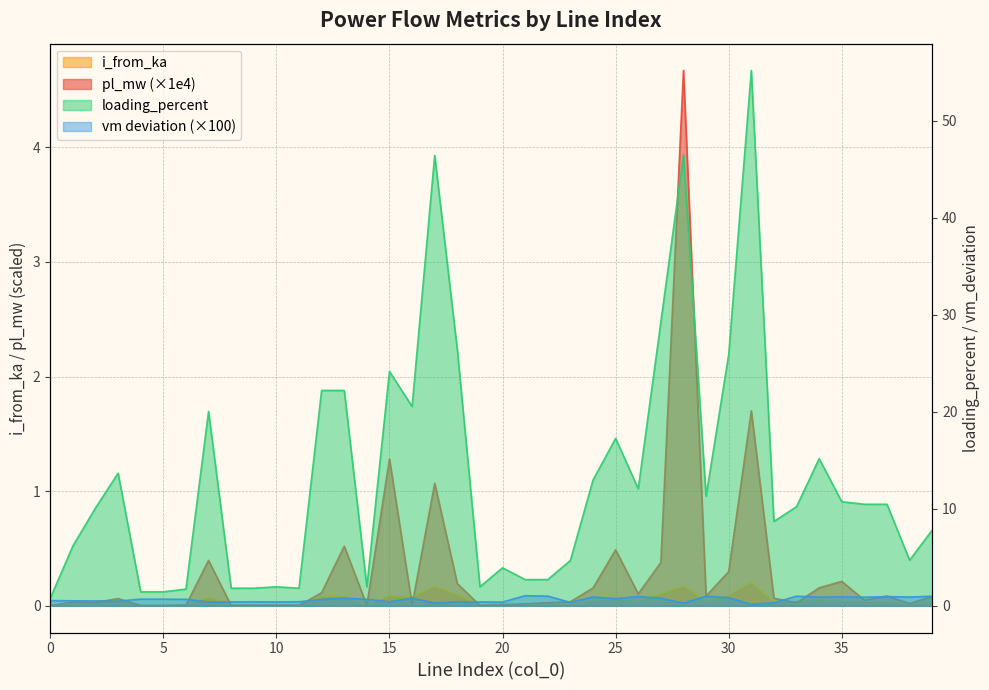

Which series changed the most between 9 and 31?

loading_percent